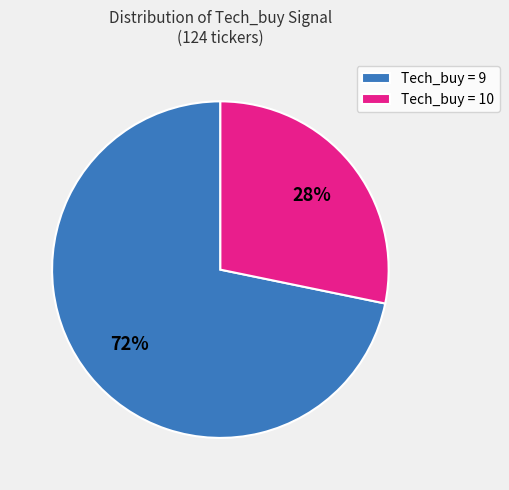

To the nearest percent, what is the combined percentage of Tech_buy = 10 and Tech_buy = 9?

100%